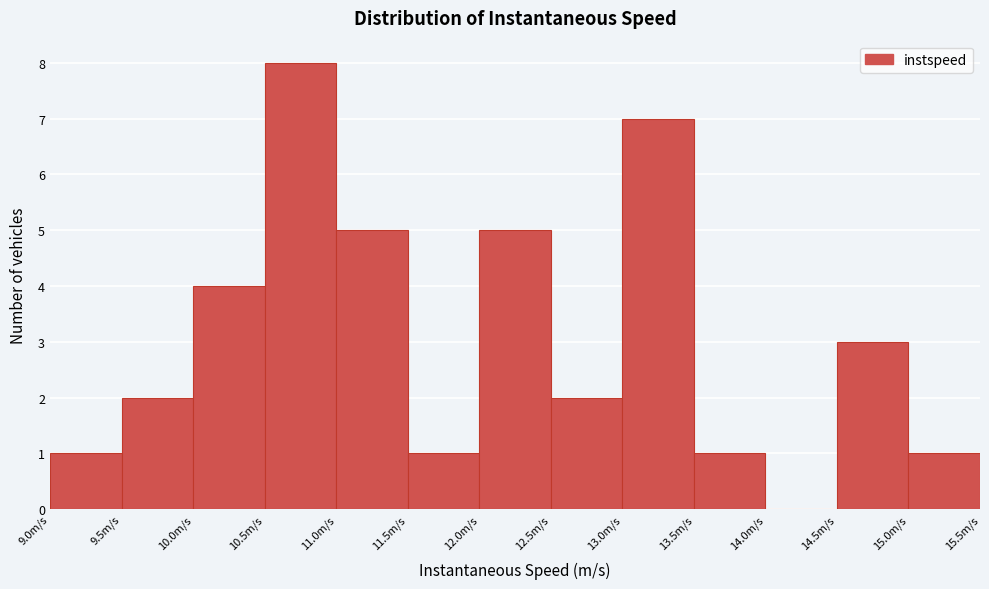

Reading left to right, list every bar in this chart as the range it spans on the x-axis followed by its height. The values are not printed on the chart, so give them approximately, as read against the axis.

9.0 to 9.5: 1
9.5 to 10.0: 2
10.0 to 10.5: 4
10.5 to 11.0: 8
11.0 to 11.5: 5
11.5 to 12.0: 1
12.0 to 12.5: 5
12.5 to 13.0: 2
13.0 to 13.5: 7
13.5 to 14.0: 1
14.0 to 14.5: 0
14.5 to 15.0: 3
15.0 to 15.5: 1